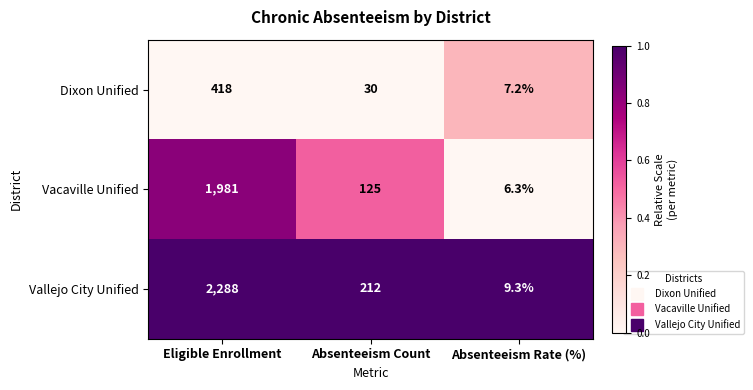

Which series has the largest range (max minus min)?

Vallejo City Unified